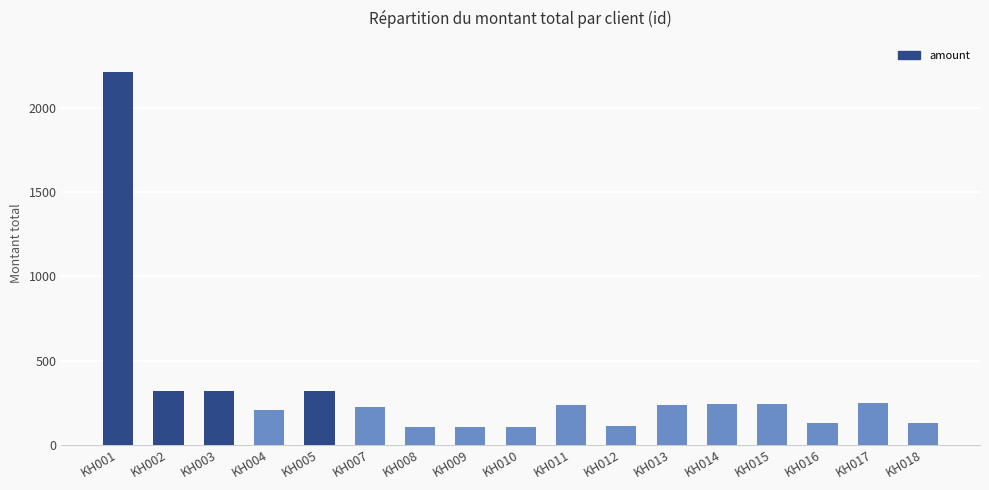

True or false: the data shows 322 at KH005.

True